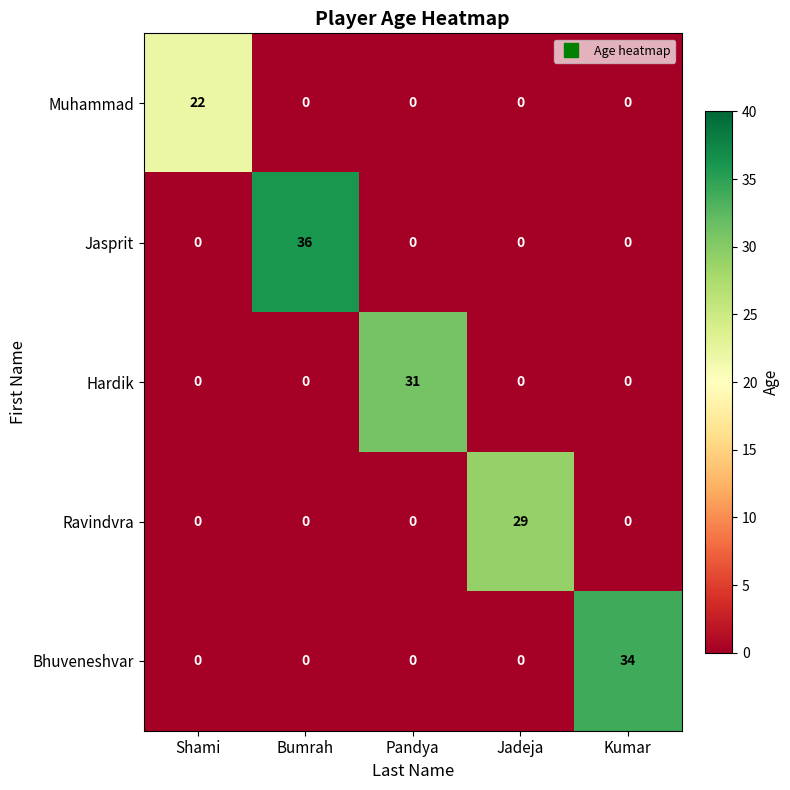

List the series in order of their peak value, lowest first.

Muhammad, Ravindvra, Hardik, Bhuveneshvar, Jasprit